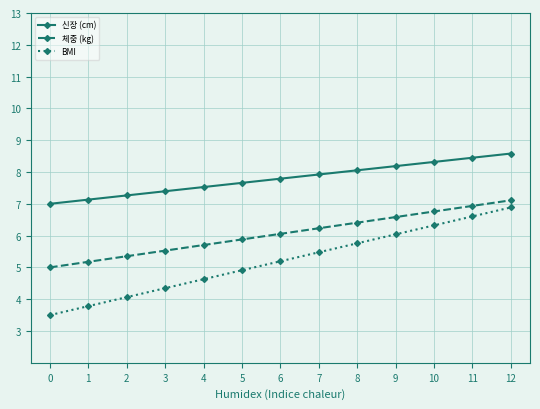

Between 2 and 5, which series saw the biggest shift?

BMI